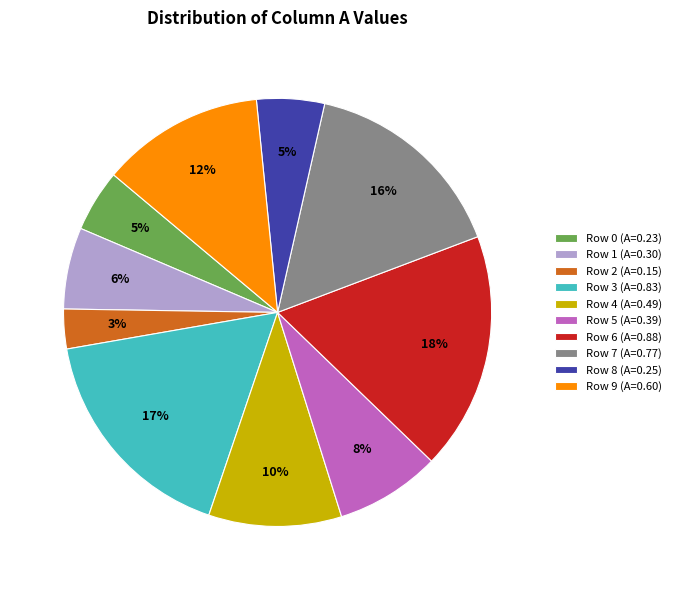

Is there any slice that represents more than half of the pie?

No